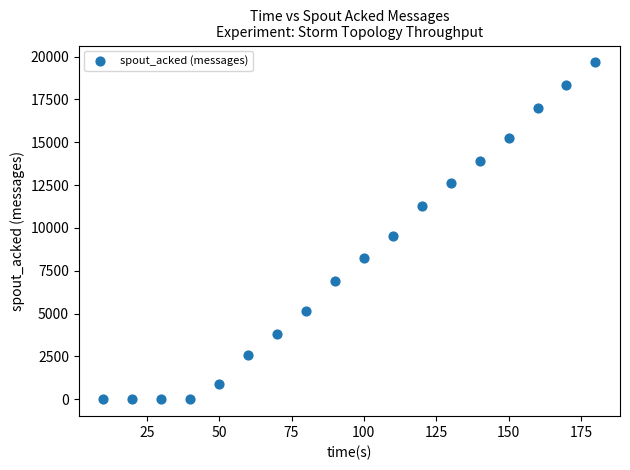

What is the range of Y values (max minus min)?

19660